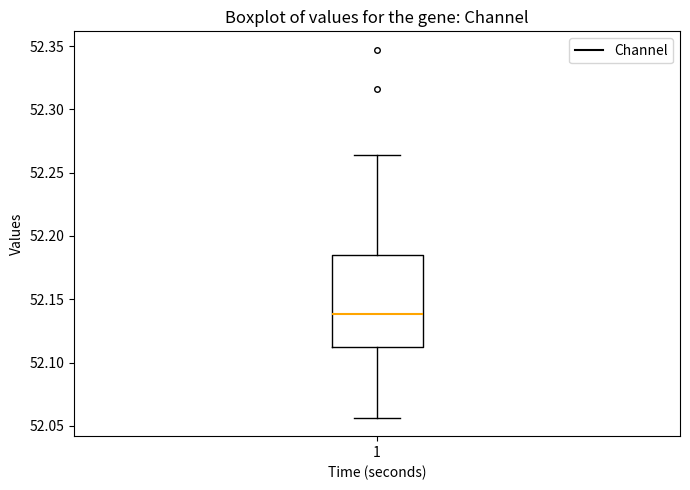

Where is the lower edge of the box at x = 1 on the y-axis? The values are not printed on the chart, so give them approximately, as read against the axis.

52.110